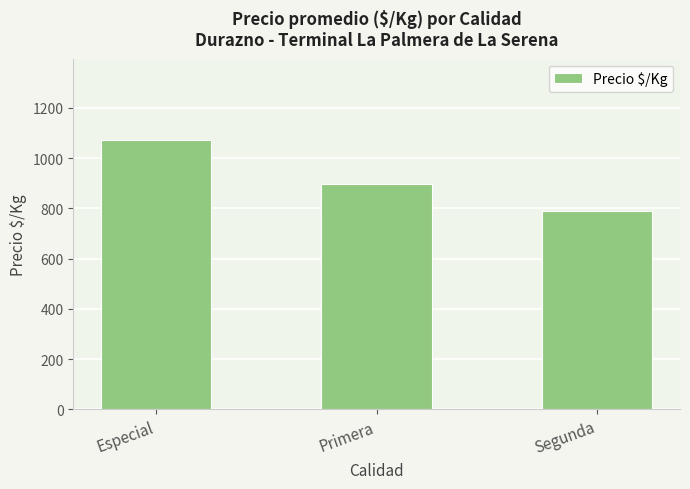

At which label does the data first exceed 896?

Especial